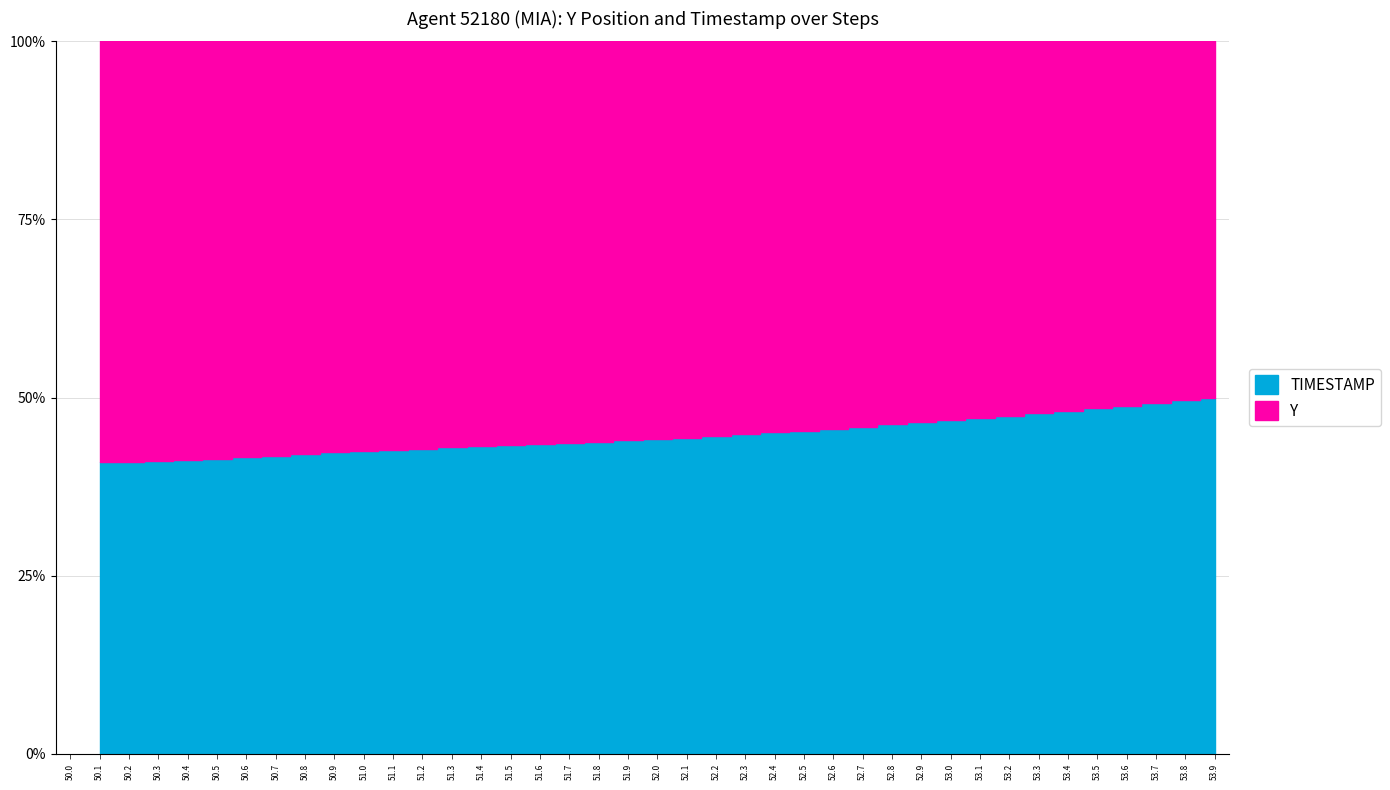

What is the label of the 24th point from the left?

52.3